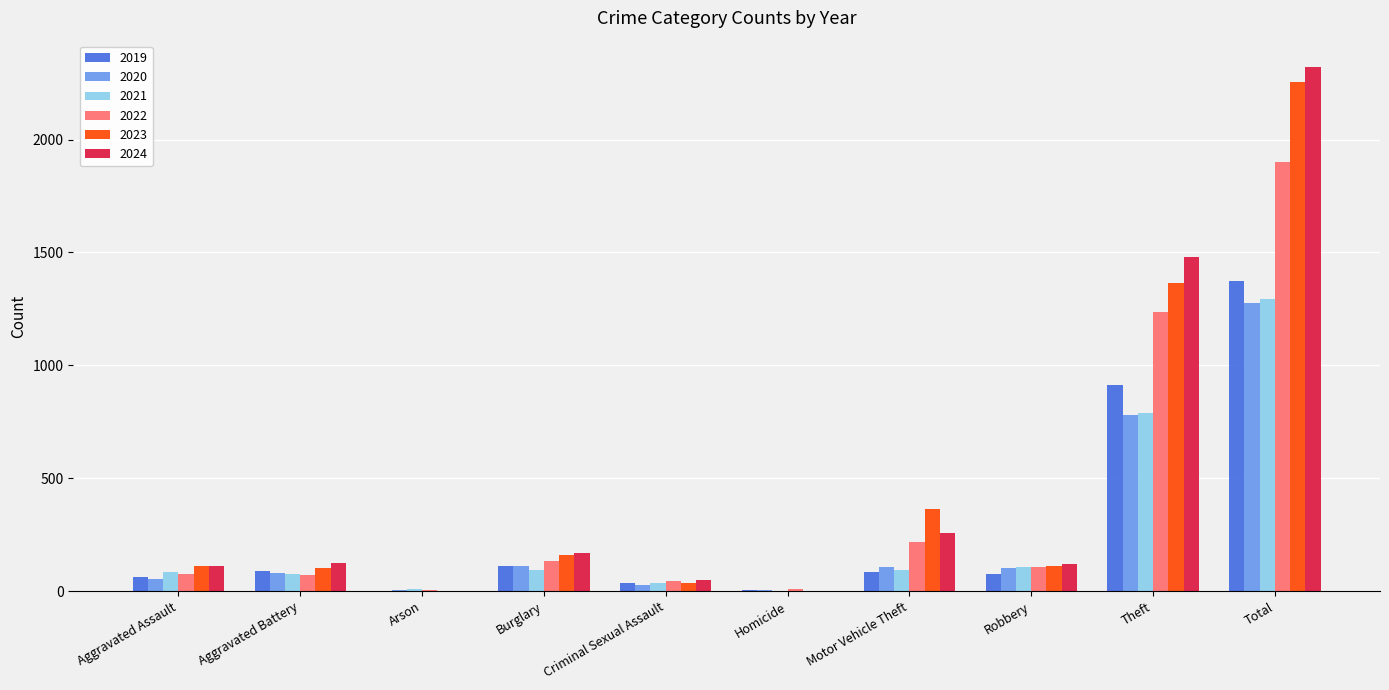

What is the greatest value displayed?

2322